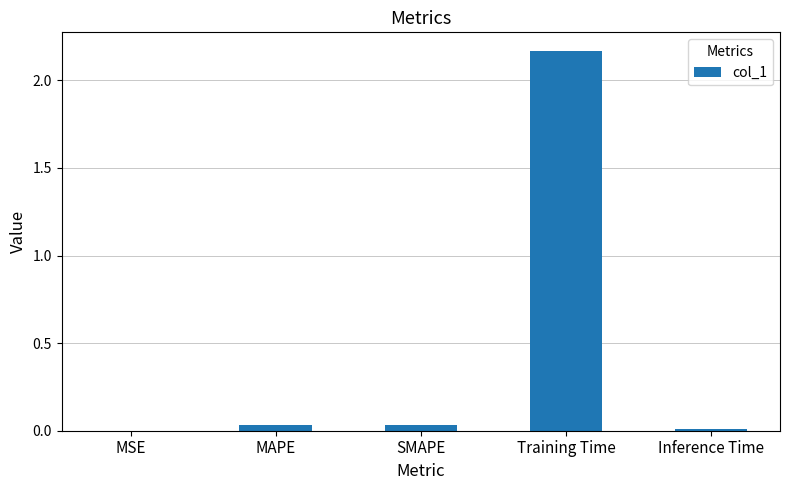

The value at Training Time is 0.6. True or false?

False